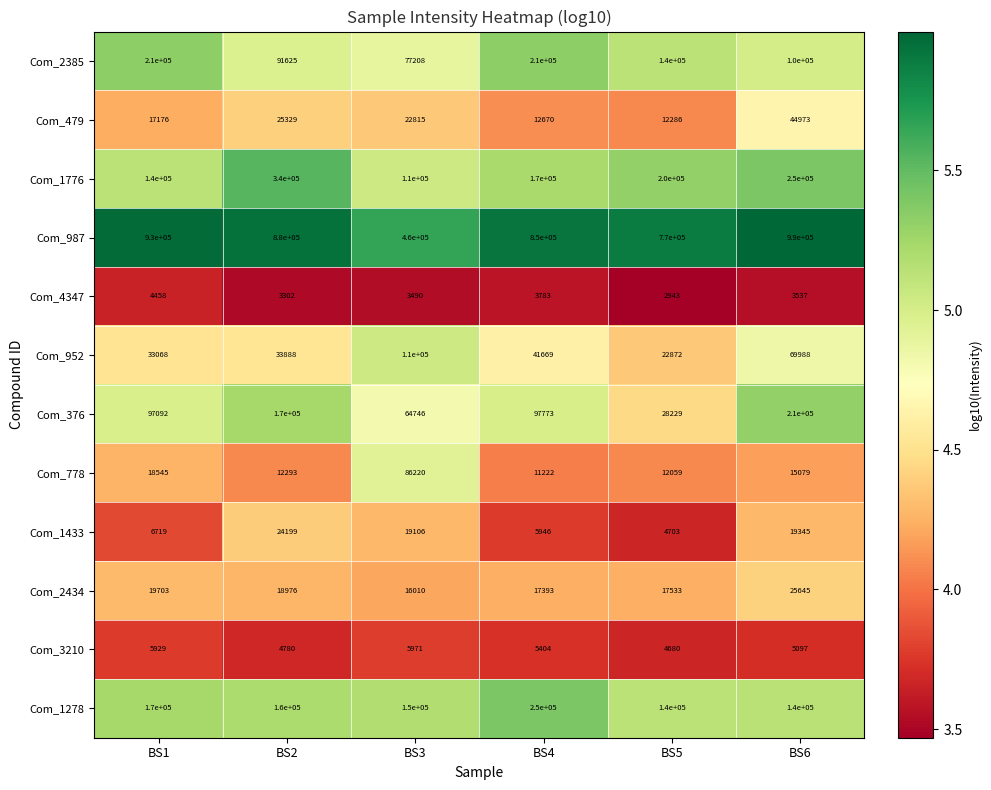

The value of Com_3210 at BS5 is 4680. True or false?

True